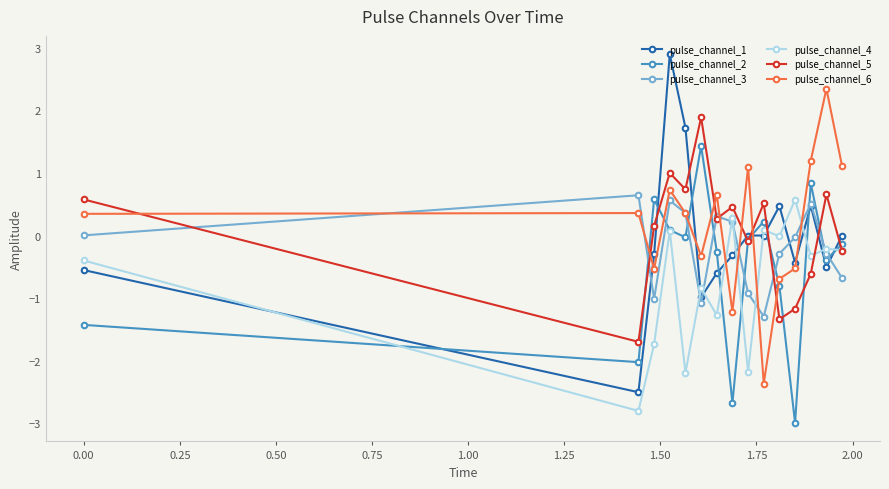

What is the smallest value displayed?

-3.0